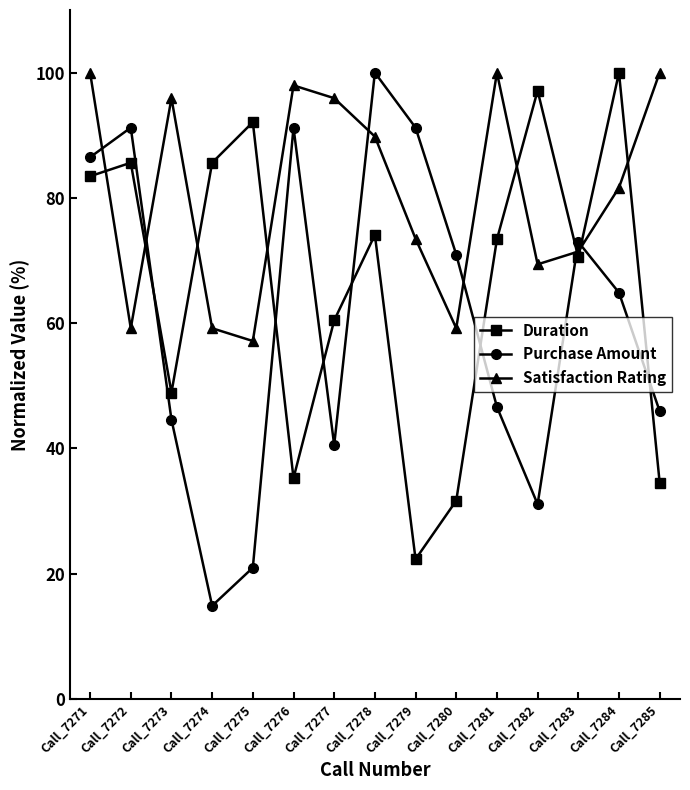

What are all the series names shown in the legend?

Duration, Purchase Amount, Satisfaction Rating